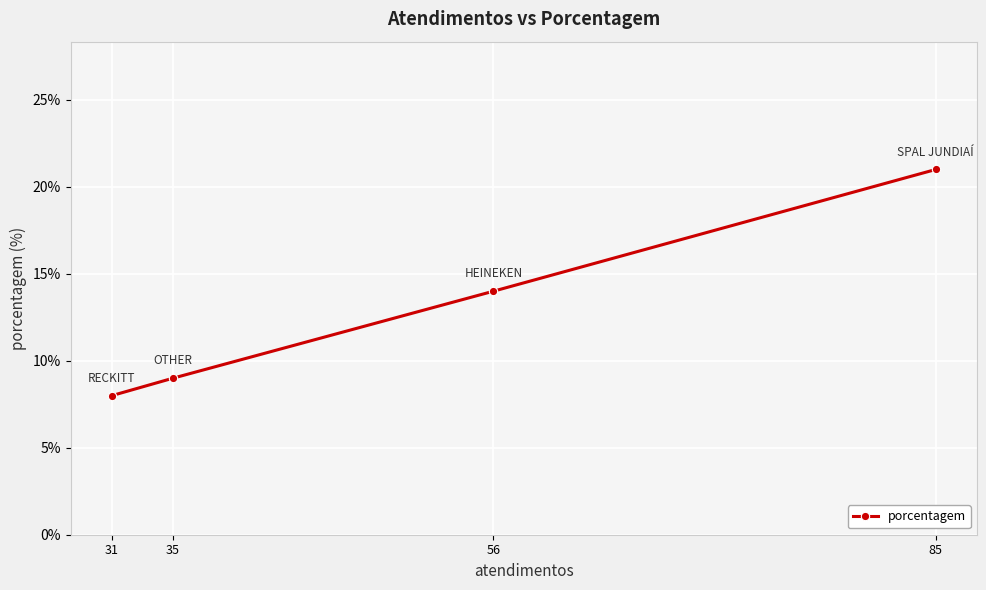

True or false: the data shows 8 at 31.

True